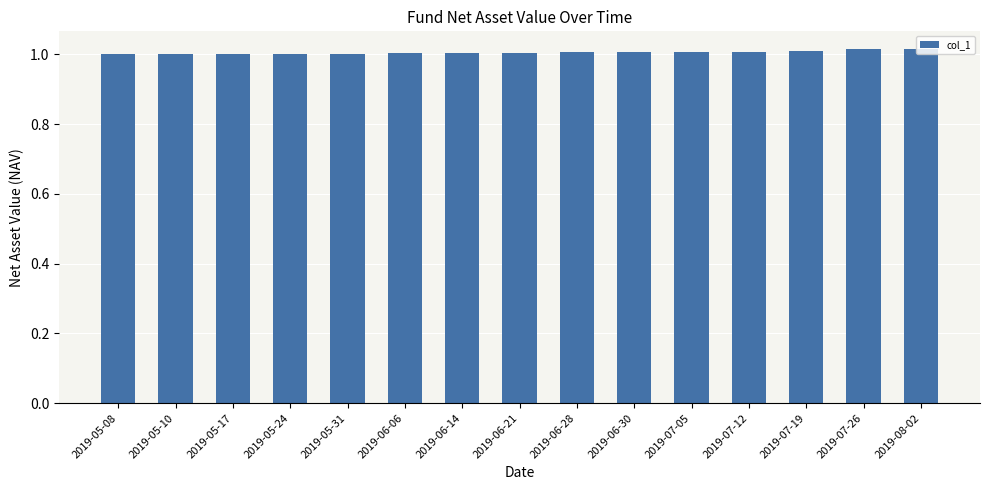

What is the label of the 8th bar from the left?

2019-06-21